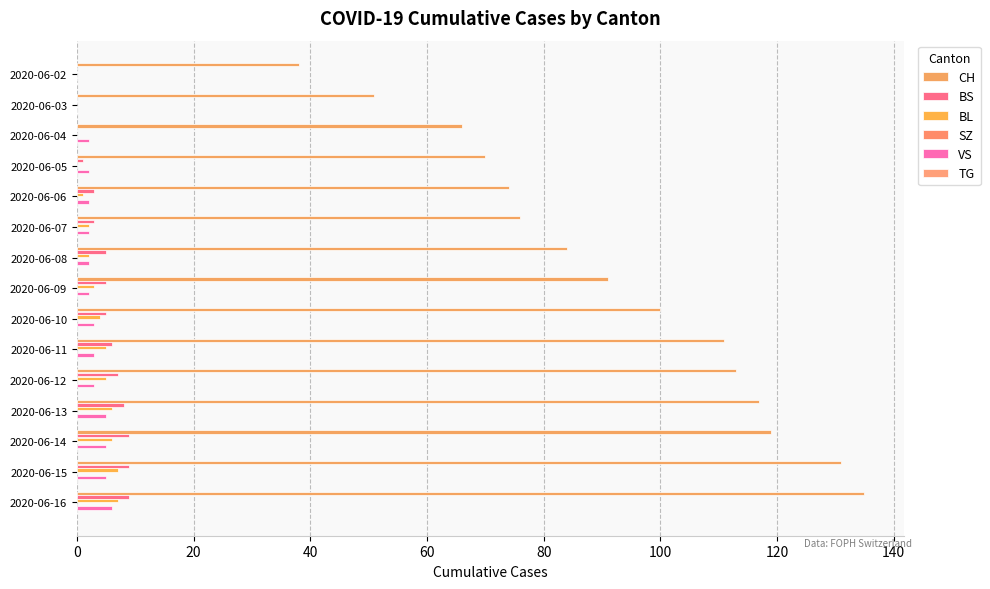

Reading left to right, extract all data points from this chart.

CH: 38.0	51.0	66.0	70.0	74.0	76.0	84.0	91.0	100.0	111.0	113.0	117.0	119.0	131.0	135.0
BS: 0.0	0.0	0.0	1.0	3.0	3.0	5.0	5.0	5.0	6.0	7.0	8.0	9.0	9.0	9.0
BL: 0.0	0.0	0.0	0.0	1.0	2.0	2.0	3.0	4.0	5.0	5.0	6.0	6.0	7.0	7.0
SZ: 0.1	0.1	0.1	0.1	0.1	0.1	0.1	0.1	0.1	0.1	0.1	0.1	0.1	0.1	0.1
VS: 0.0	0.0	2.0	2.0	2.0	2.0	2.0	2.0	3.0	3.0	3.0	5.0	5.0	5.0	6.0
TG: 0.1	0.1	0.1	0.1	0.1	0.1	0.1	0.1	0.1	0.1	0.1	0.1	0.1	0.1	0.1